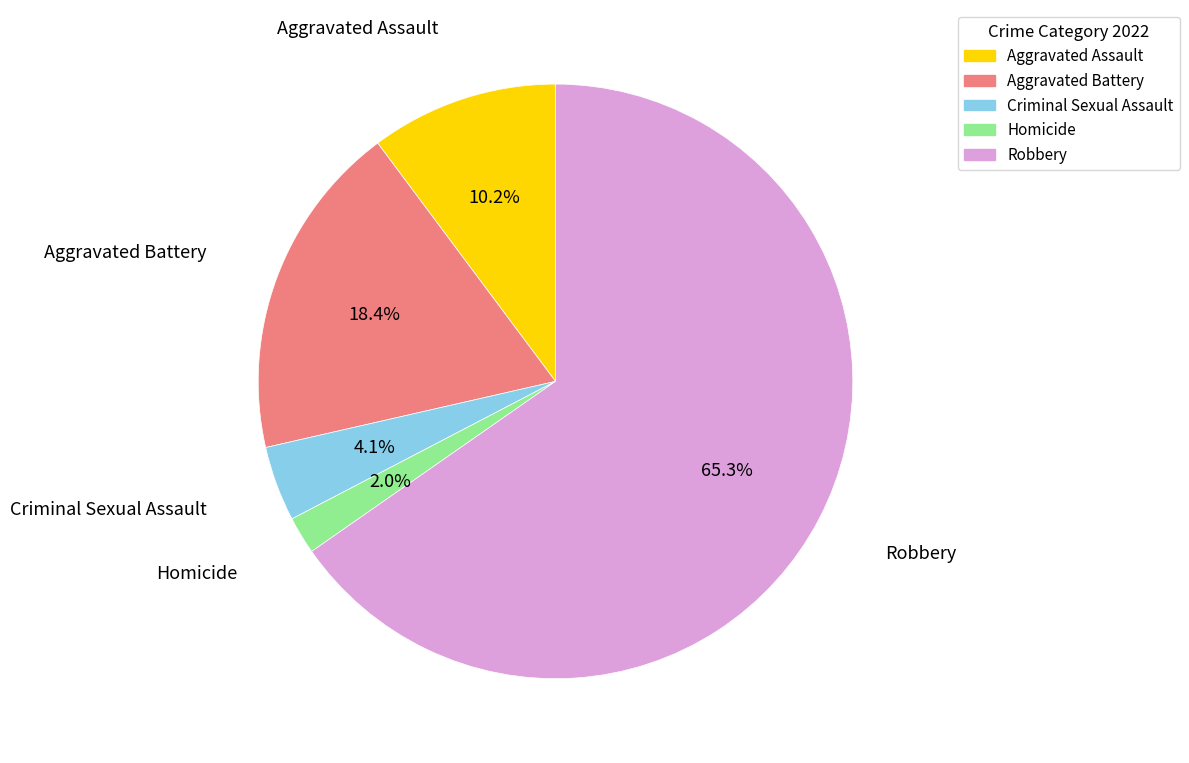

To the nearest percent, what is the average slice percentage?

20%